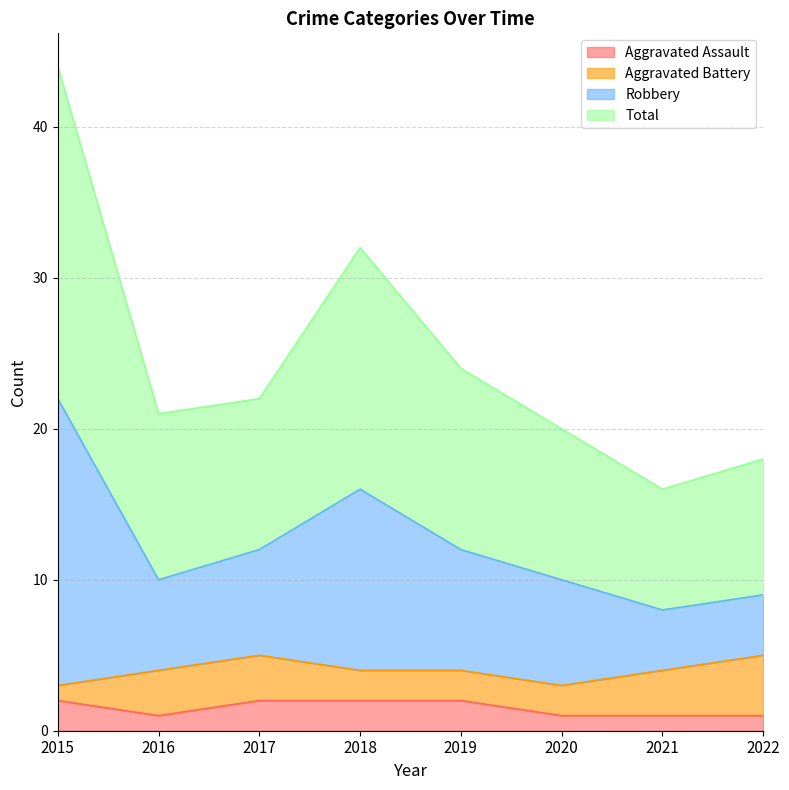

The value of Total at 2022 is 5. True or false?

False